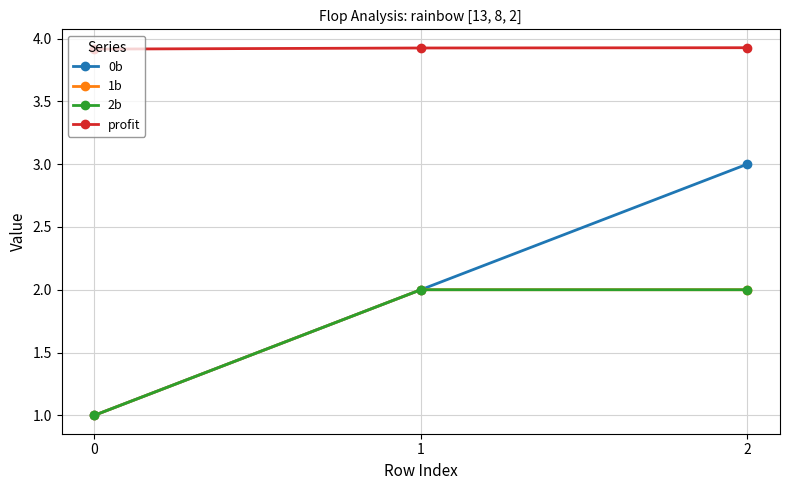

Reading left to right, list all the values displayed in this chart.

0b: 1.0	2.0	3.0
1b: 1.0	2.0	2.0
2b: 1.0	2.0	2.0
profit: 3.9	3.9	3.9